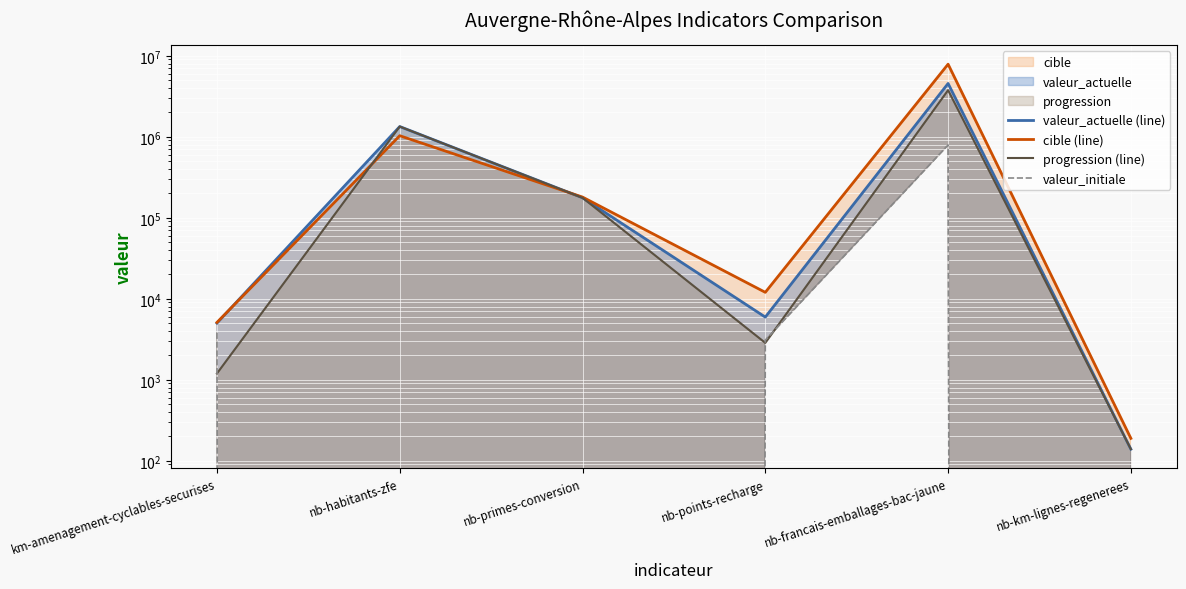

Is the value of valeur_actuelle (line) at nb-km-lignes-regenerees greater than the value of progression (line) at nb-km-lignes-regenerees?

No